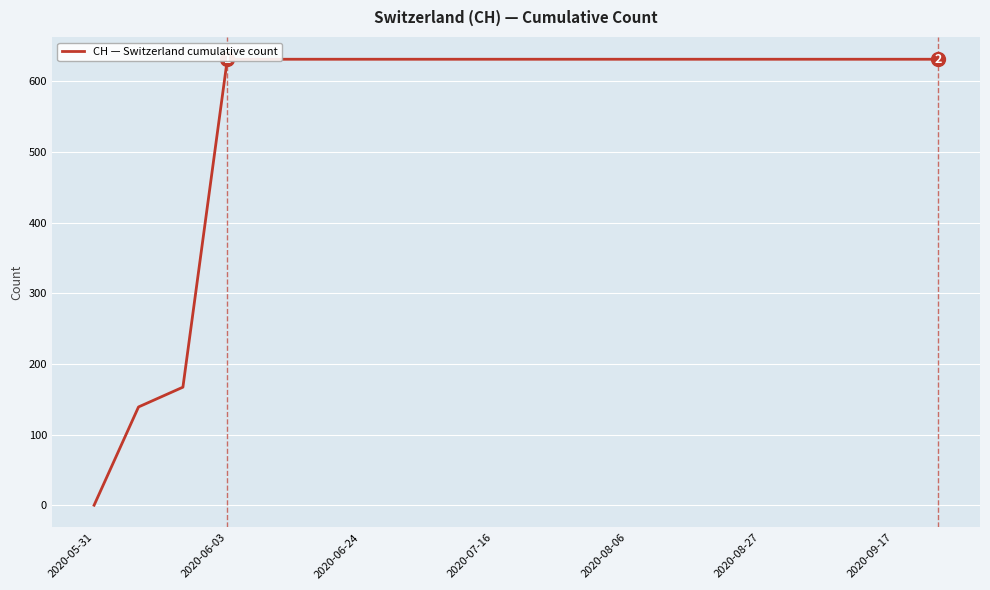

What is the change in value from 2020-05-31 to 2020-08-06?

+631